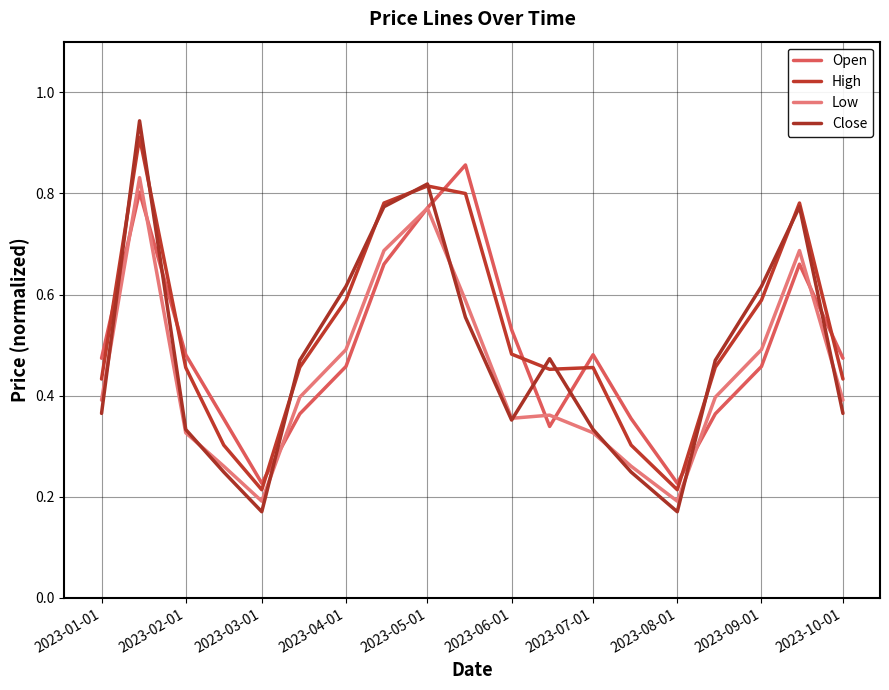

How many lines are shown in the chart?

4